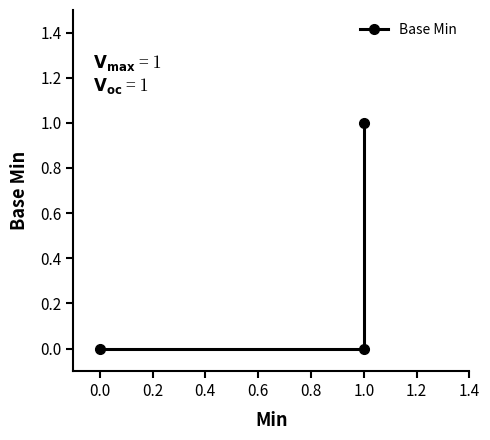

Reading left to right, transcribe all the data shown in this chart.

0	0	1